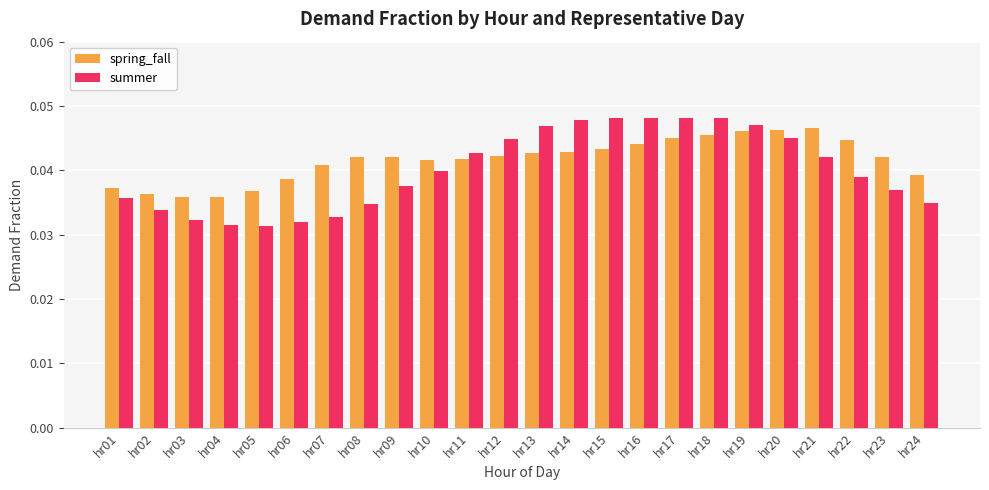

Which series has the widest spread of values?

summer